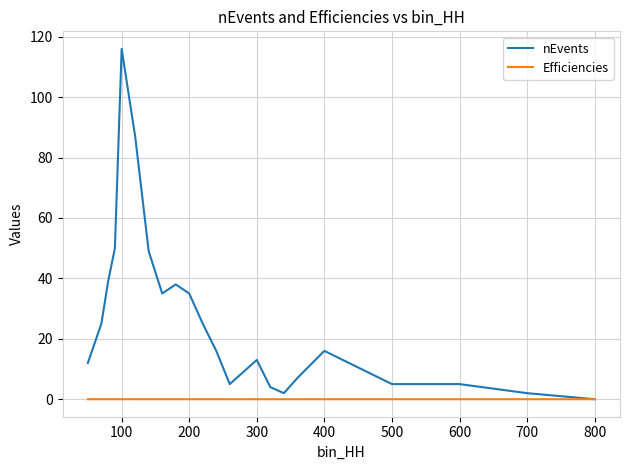

List the series in order of their peak value, highest first.

nEvents, Efficiencies